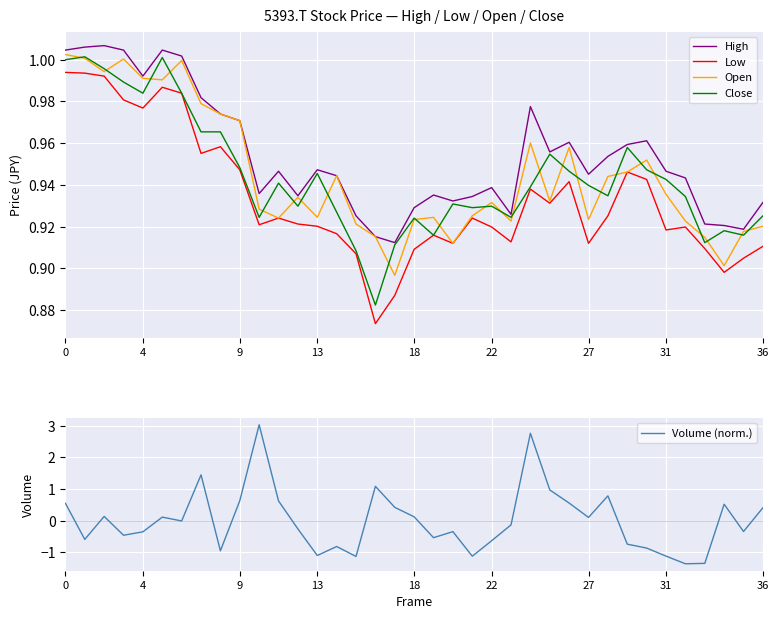

Reading right to left, transcribe all the data shown in this chart.

High: 0.9	0.9	0.9	0.9	0.9	0.9	1.0	1.0	1.0	0.9	1.0	1.0	1.0	0.9	0.9	0.9	0.9	0.9	0.9	0.9	0.9	0.9	0.9	0.9	0.9	0.9	0.9	1.0	1.0	1.0	1.0	1.0	1.0	1.0	1.0	1.0	1.0
Low: 0.9	0.9	0.9	0.9	0.9	0.9	0.9	0.9	0.9	0.9	0.9	0.9	0.9	0.9	0.9	0.9	0.9	0.9	0.9	0.9	0.9	0.9	0.9	0.9	0.9	0.9	0.9	0.9	1.0	1.0	1.0	1.0	1.0	1.0	1.0	1.0	1.0
Open: 0.9	0.9	0.9	0.9	0.9	0.9	1.0	0.9	0.9	0.9	1.0	0.9	1.0	0.9	0.9	0.9	0.9	0.9	0.9	0.9	0.9	0.9	0.9	0.9	0.9	0.9	0.9	1.0	1.0	1.0	1.0	1.0	1.0	1.0	1.0	1.0	1.0
Close: 0.9	0.9	0.9	0.9	0.9	0.9	0.9	1.0	0.9	0.9	0.9	1.0	0.9	0.9	0.9	0.9	0.9	0.9	0.9	0.9	0.9	0.9	0.9	0.9	0.9	0.9	0.9	0.9	1.0	1.0	1.0	1.0	1.0	1.0	1.0	1.0	1.0
Volume (norm.): 0.4	-0.3	0.5	-1.4	-1.4	-1.1	-0.9	-0.7	0.8	0.1	0.6	1.0	2.8	-0.1	-0.6	-1.1	-0.3	-0.5	0.1	0.4	1.1	-1.1	-0.8	-1.1	-0.3	0.6	3.0	0.6	-1.0	1.4	-0.0	0.1	-0.4	-0.5	0.1	-0.6	0.5